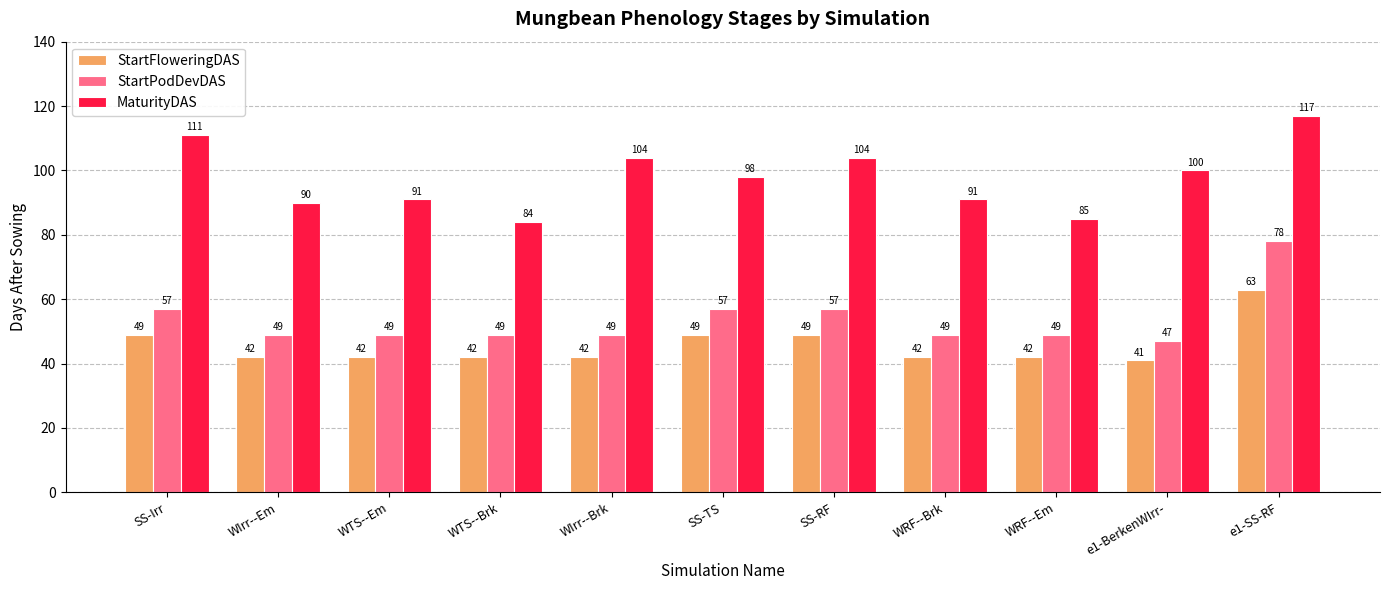

What is the difference between the second highest and minimum values in the StartPodDevDAS series?

10